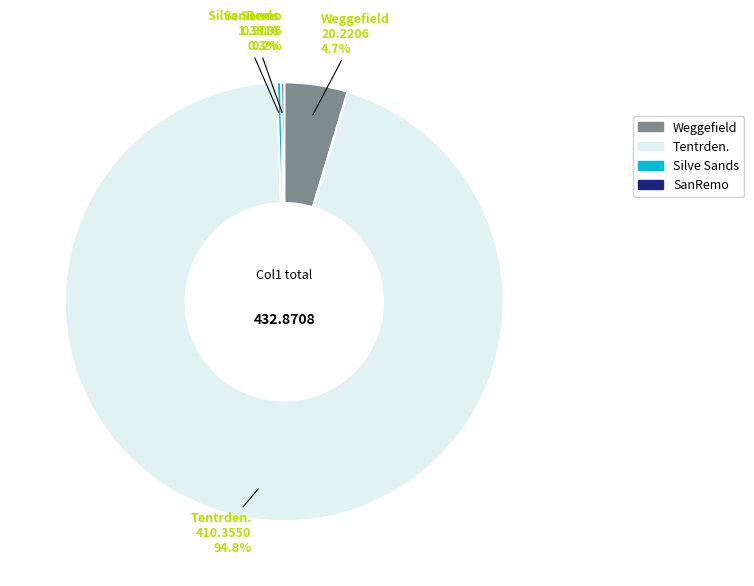

Combined, do Tentrden. and Weggefield account for over 50%?

Yes